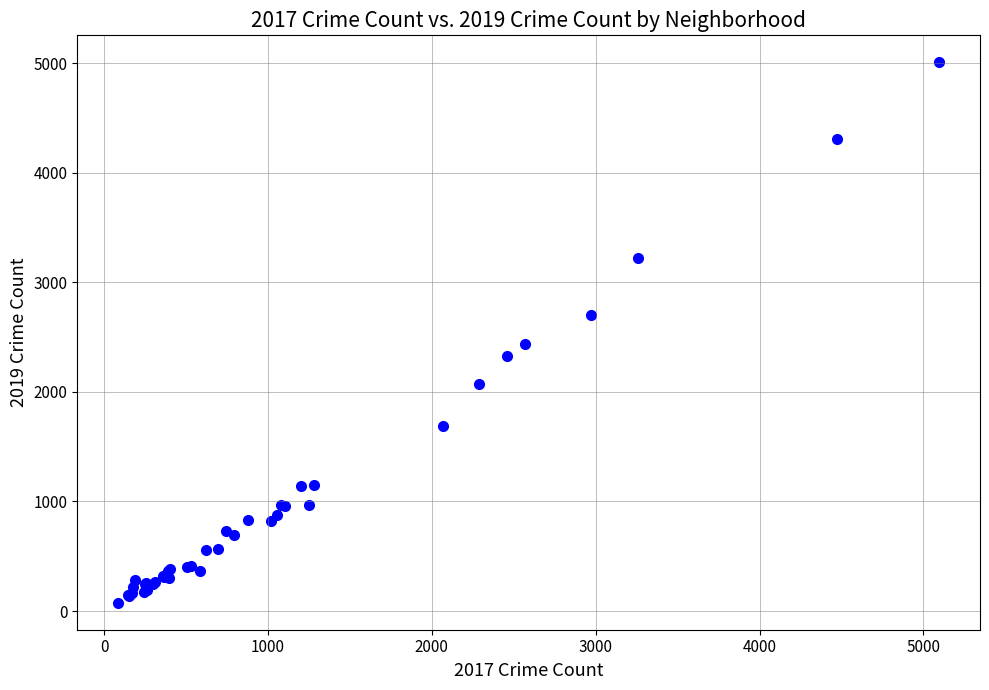

What Y value in the scatter plot is closest to 2542?

2441